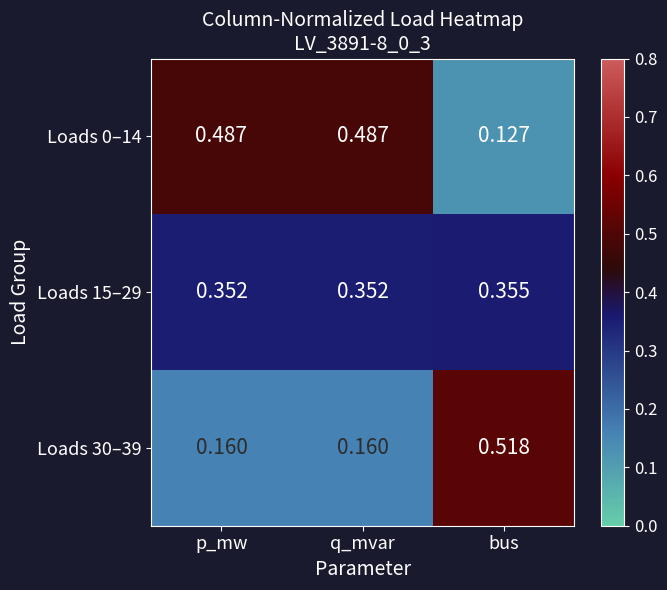

Which series has the largest total across all categories?

Loads 0–14